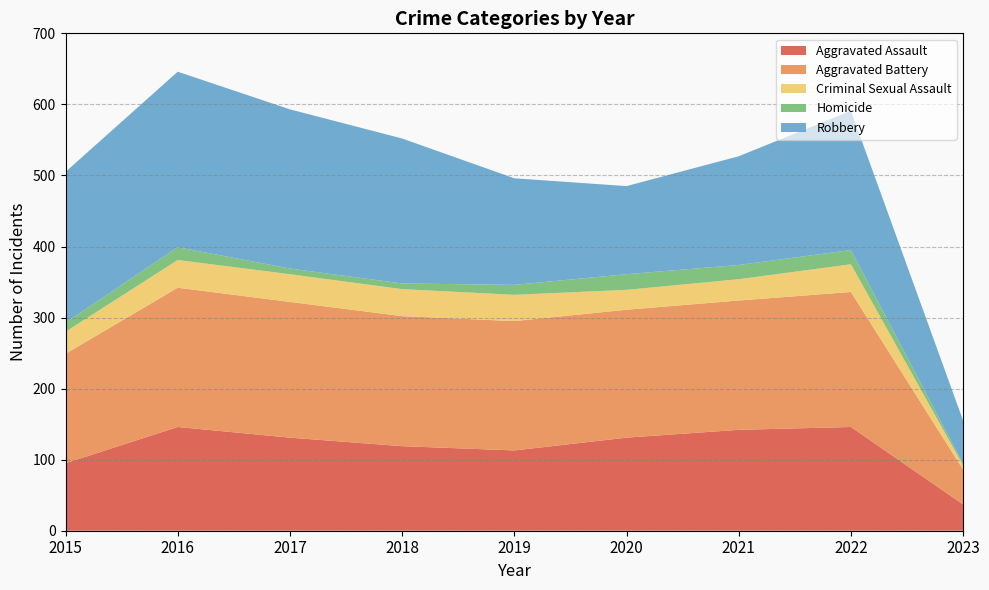

Reading left to right, transcribe all the data shown in this chart.

Aggravated Assault: 95	146	131	119	113	131	142	146	37
Aggravated Battery: 154	196	191	183	182	180	182	190	49
Criminal Sexual Assault: 31	39	39	38	37	28	30	39	6
Homicide: 13	18	8	8	14	22	20	20	2
Robbery: 212	247	224	204	150	124	153	196	61